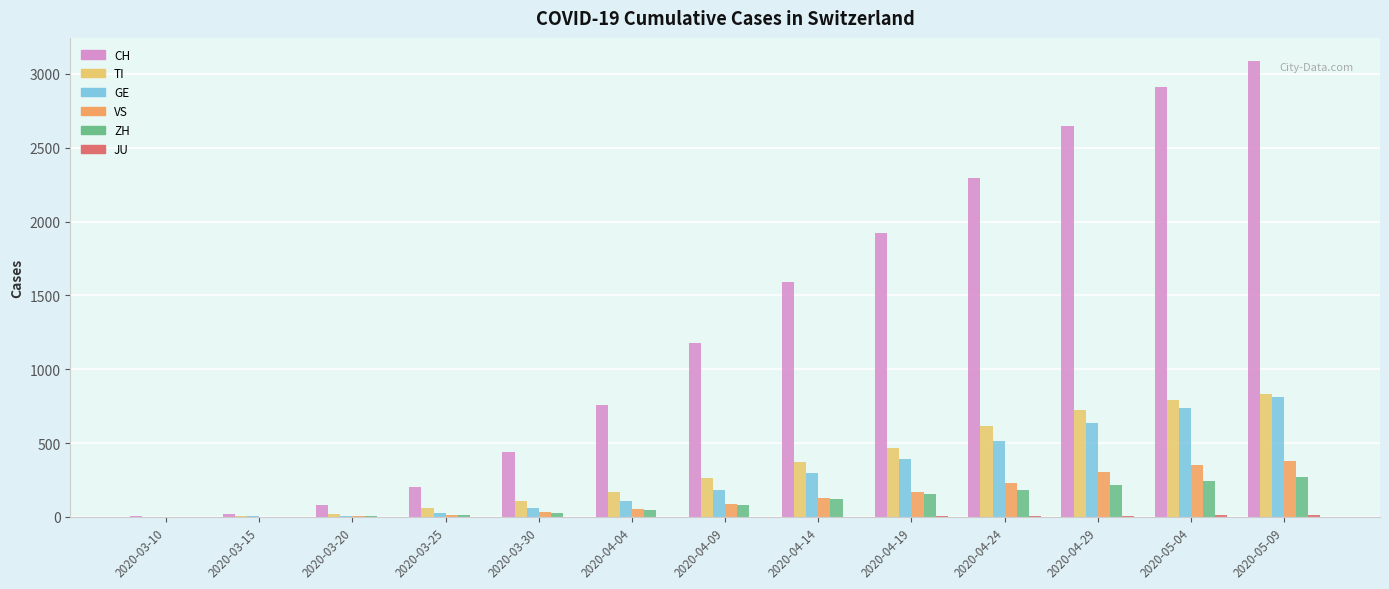

Between 2020-04-19 and 2020-05-09, which series saw the biggest shift?

CH